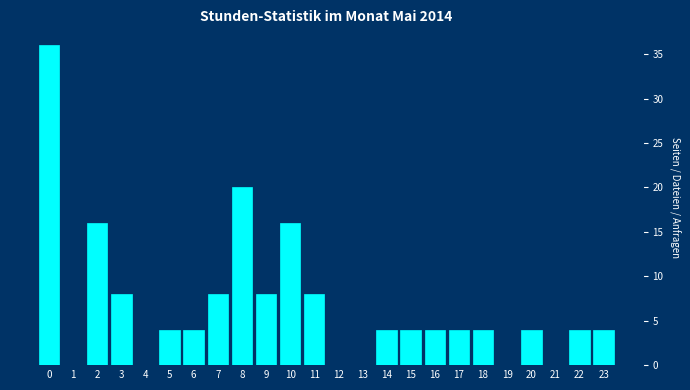

Reading right to left, transcribe all the data shown in this chart.

23=4	22=4	21=0	20=4	19=0	18=4	17=4	16=4	15=4	14=4	13=0	12=0	11=8	10=16	9=8	8=20	7=8	6=4	5=4	4=0	3=8	2=16	1=0	0=36